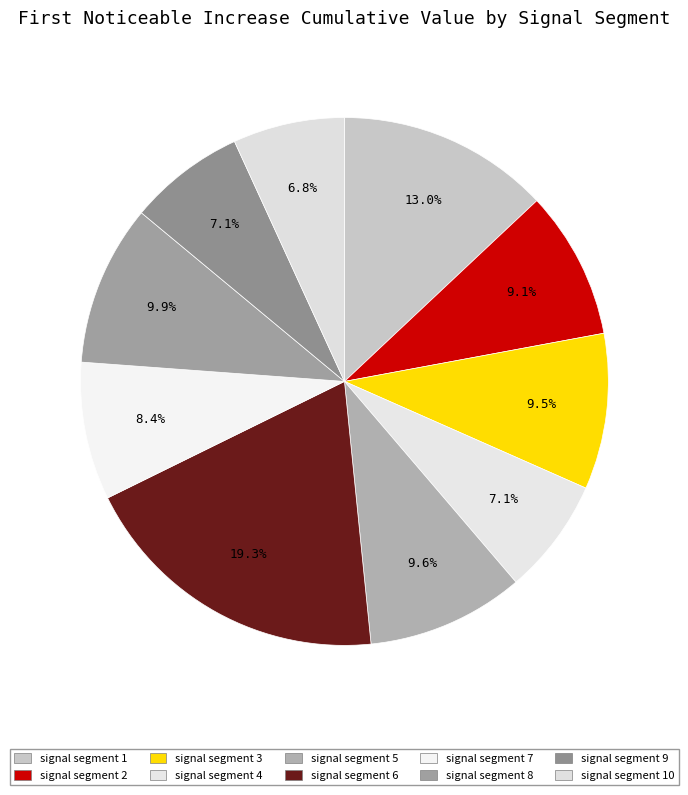

The signal segment 8 slice represents 10% of the pie. True or false?

True